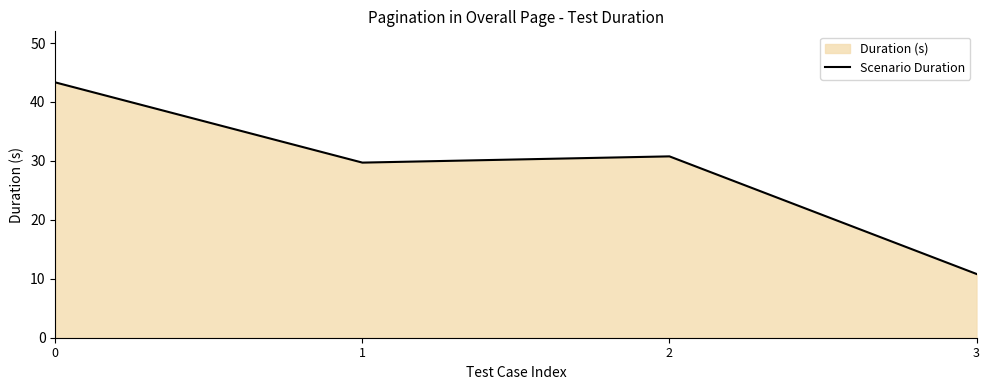

At which label is the value closest to 27?

1